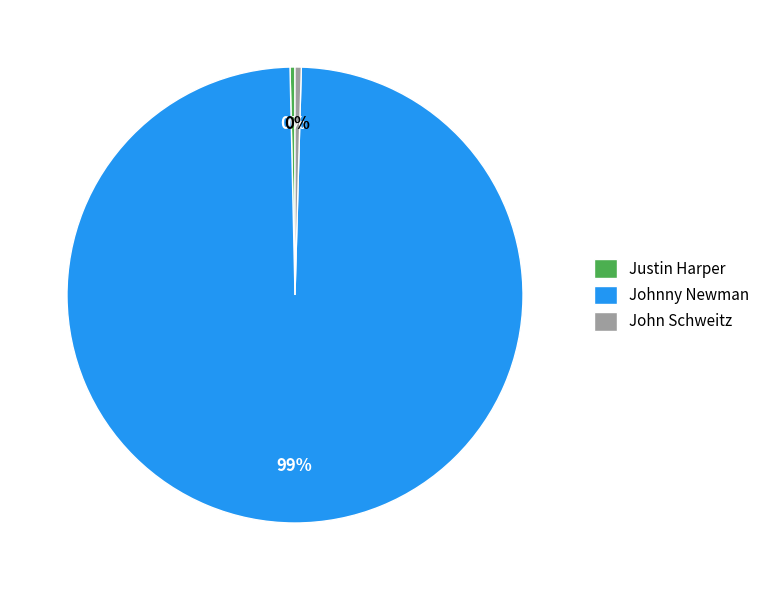

How many segments does this pie chart have?

3